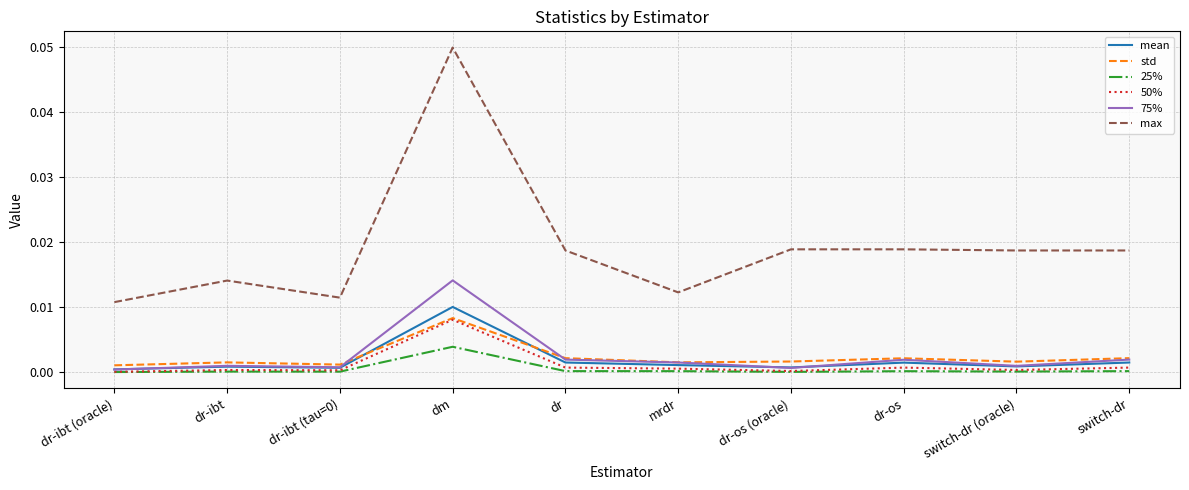

Which category has the highest value in the 50% series?

dm